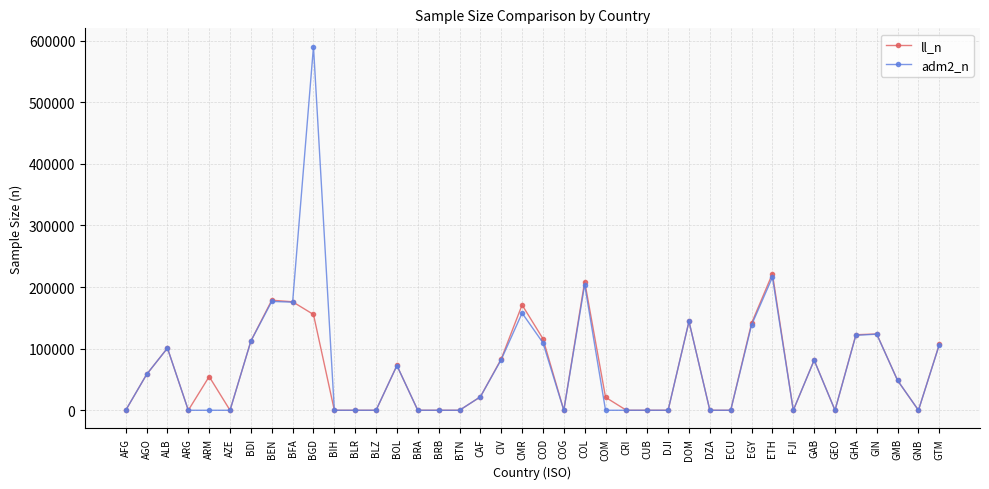

What is the sum of the ll_n values at COD and ARG?

116077